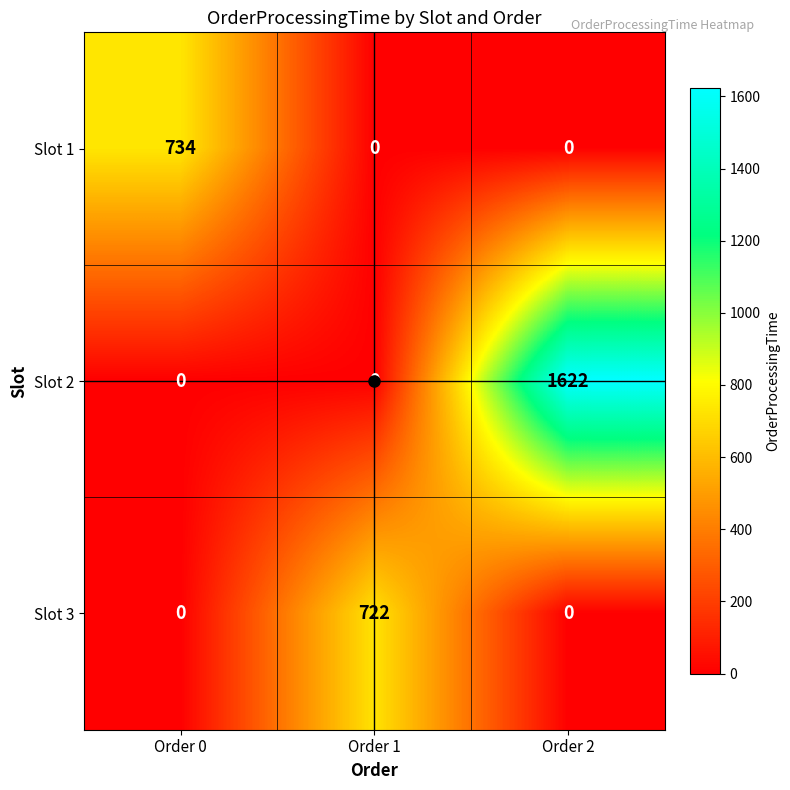

Rank the series by their maximum value, from highest to lowest.

Slot 2, Slot 1, Slot 3